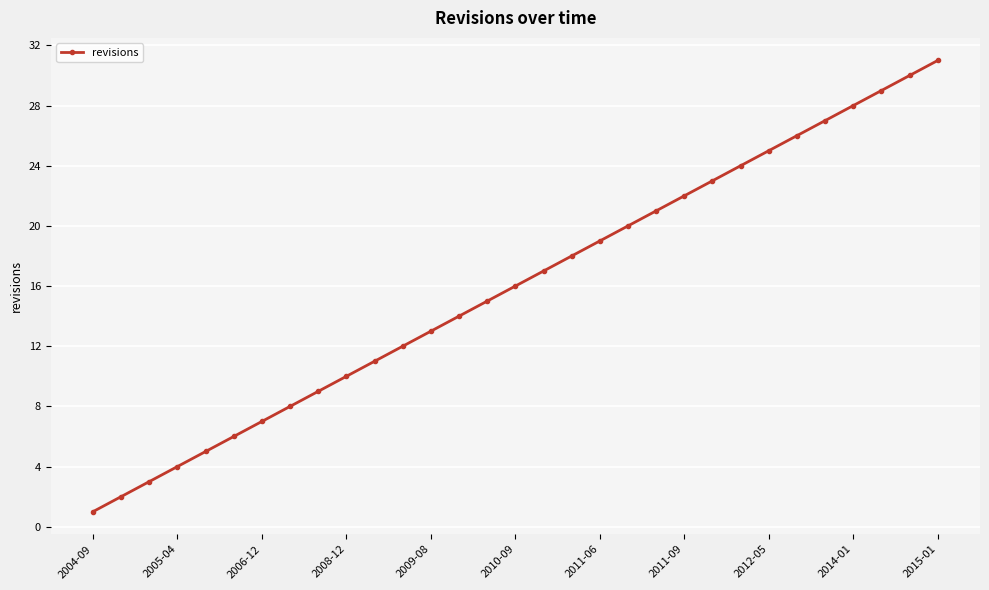

What is the maximum value shown in the chart?

31